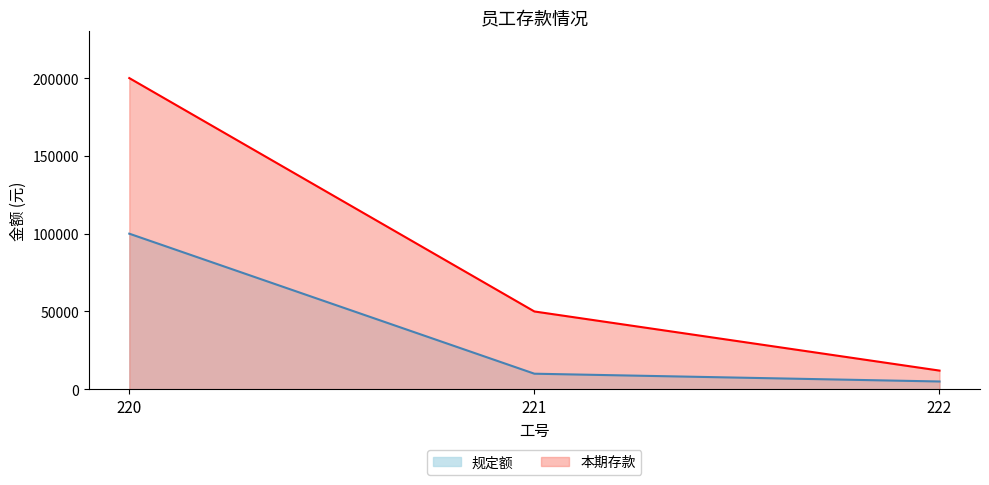

Which category has the highest value in the 本期存款 series?

220